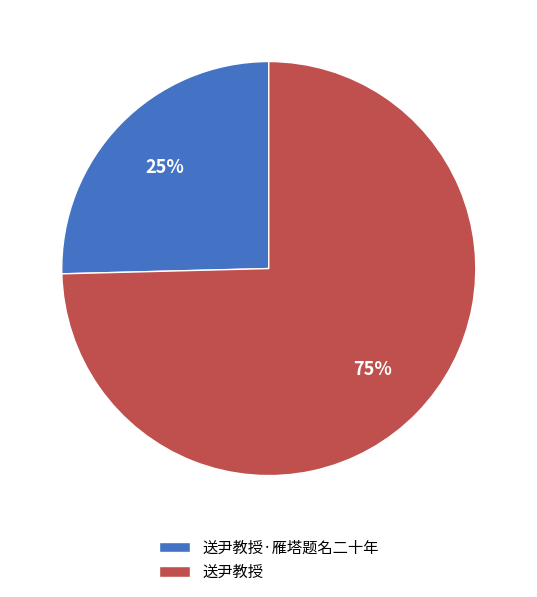

Is the sum of 送尹教授 and 送尹教授·雁塔题名二十年 greater than half?

Yes